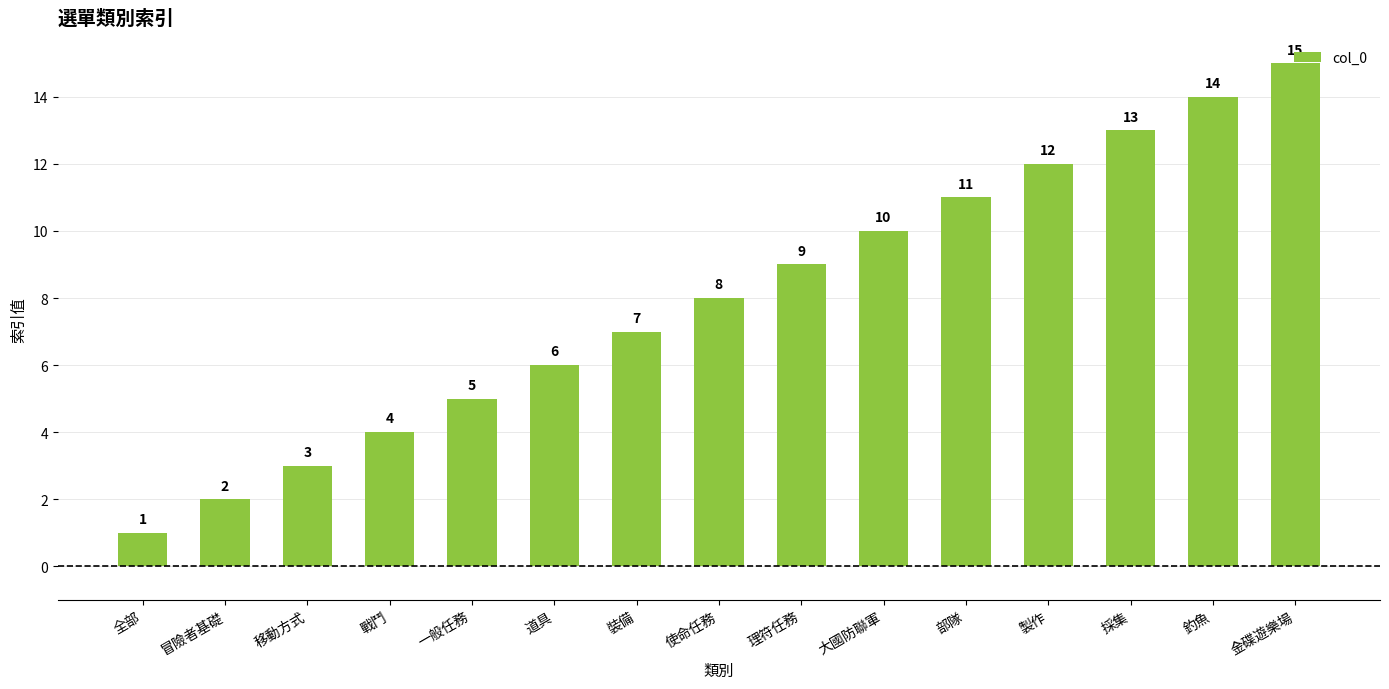

Reading right to left, transcribe all the data shown in this chart.

15	14	13	12	11	10	9	8	7	6	5	4	3	2	1